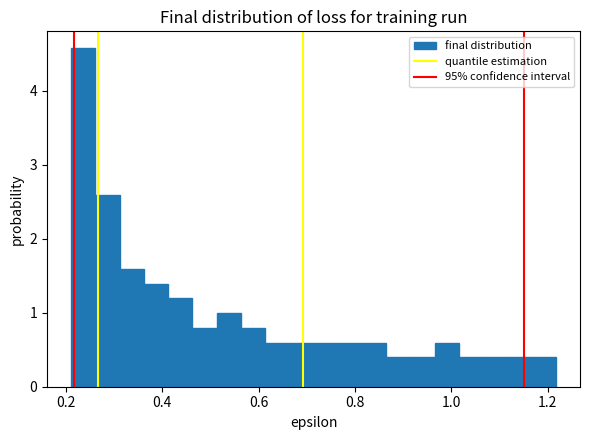

Read against the x-axis, roughly where is the centre of the tallest bar?

0.24